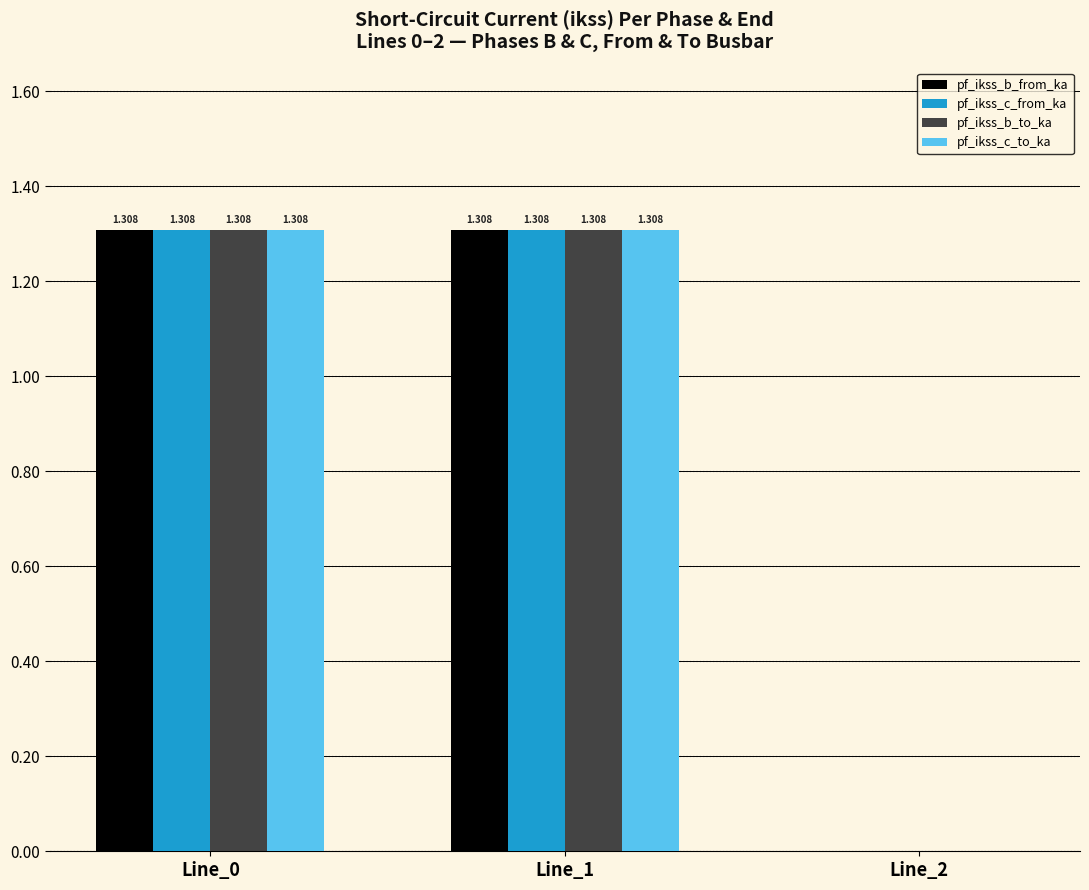

What is the greatest value displayed?

1.3